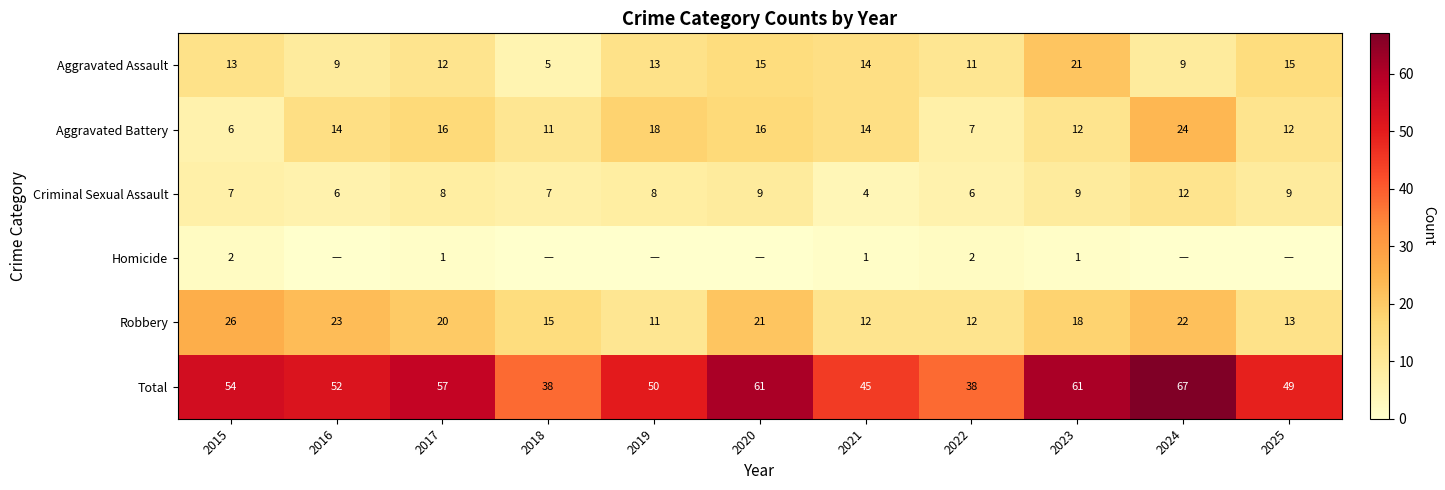

Is the value of Robbery at 2016 greater than the value of Total at 2019?

No